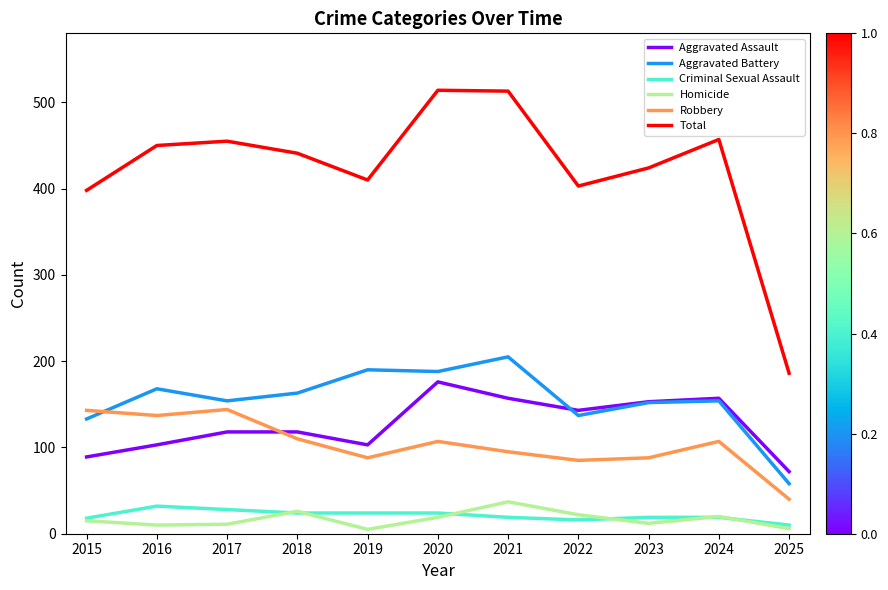

The value of Criminal Sexual Assault at 2017 is 28. True or false?

True